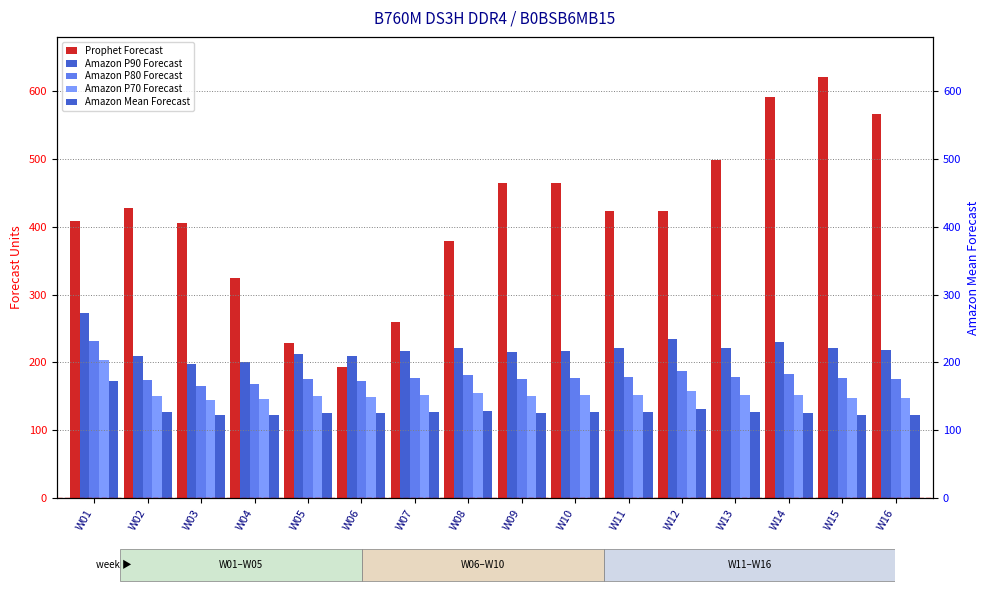

Which series has the largest range (max minus min)?

Prophet Forecast